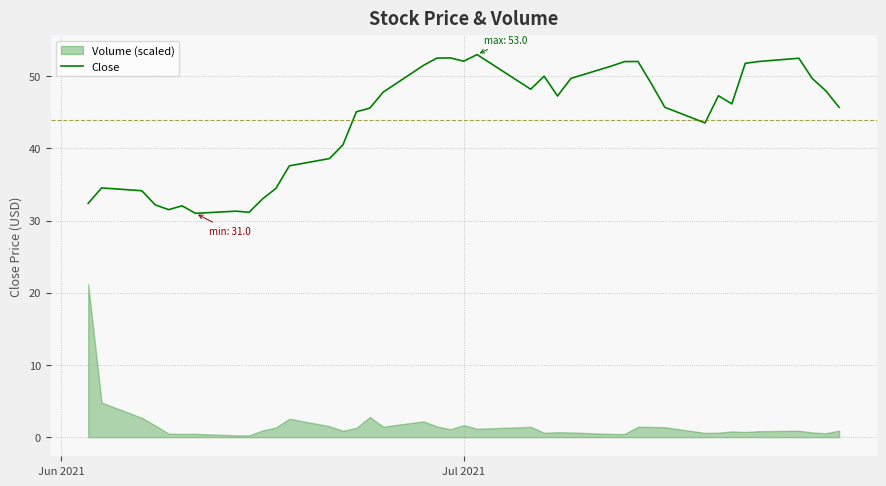

What is the maximum value for Close?

53.0